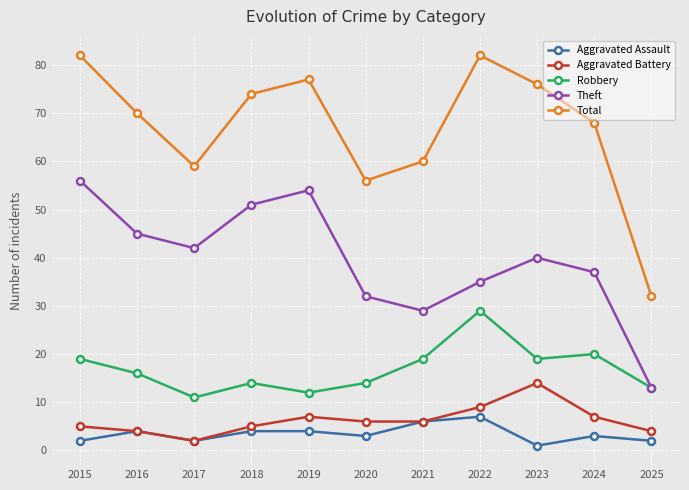

The Robbery series shows 12 at 2019. True or false?

True